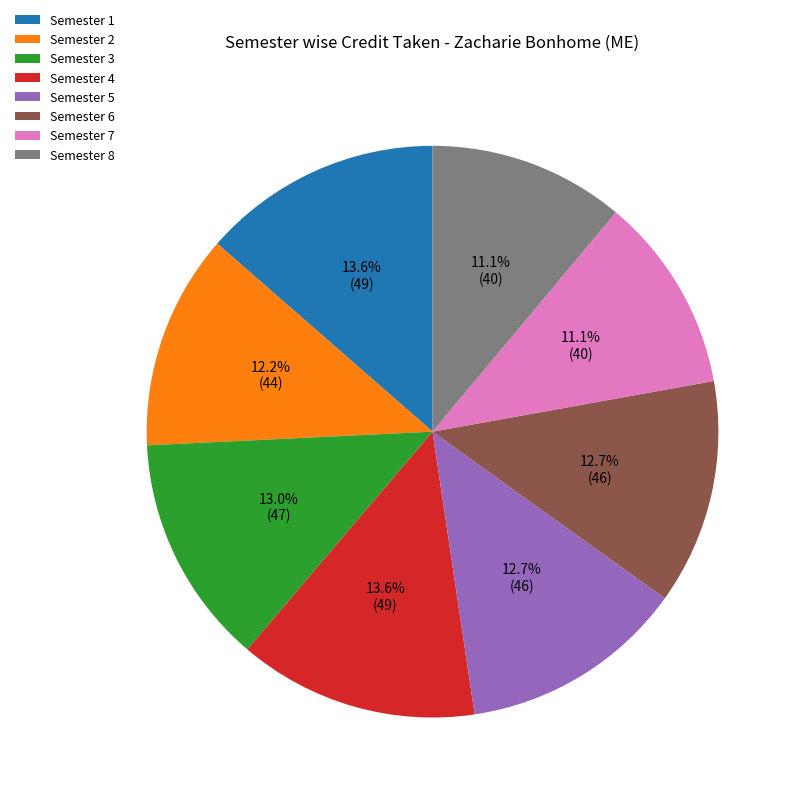

How many slices are in this pie chart?

8